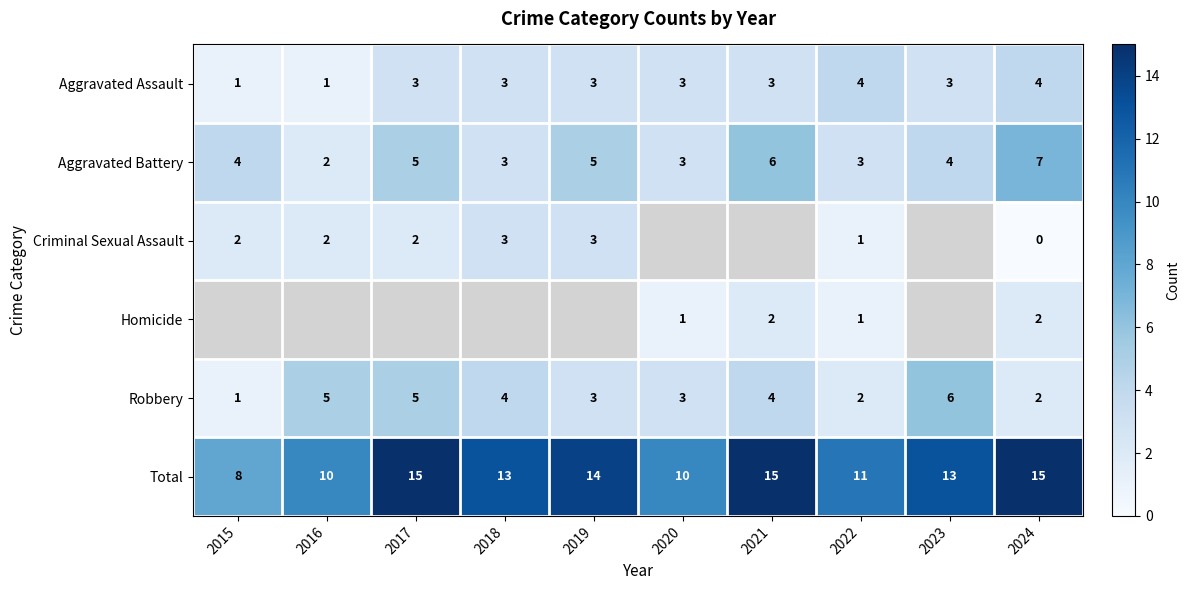

What is the maximum value for Aggravated Assault?

4